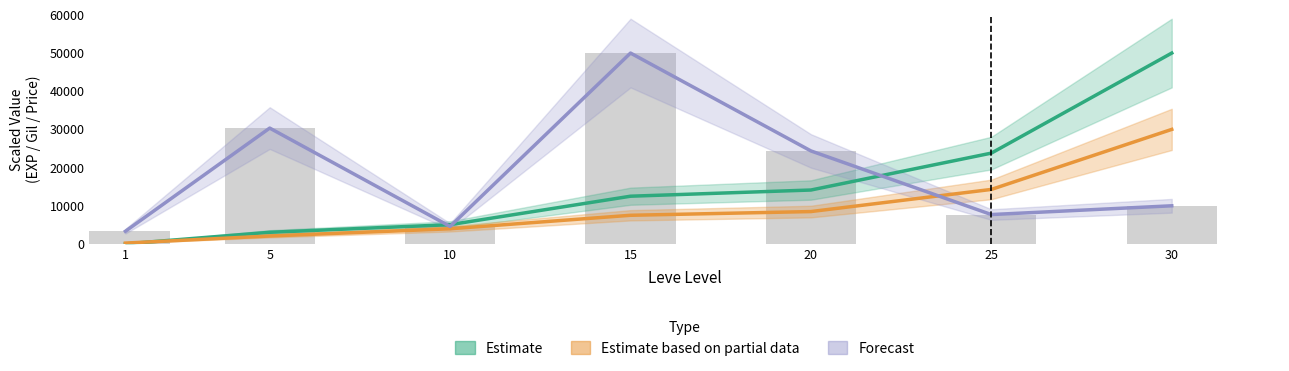

At how many categories does at least one series exceed 35492?

2